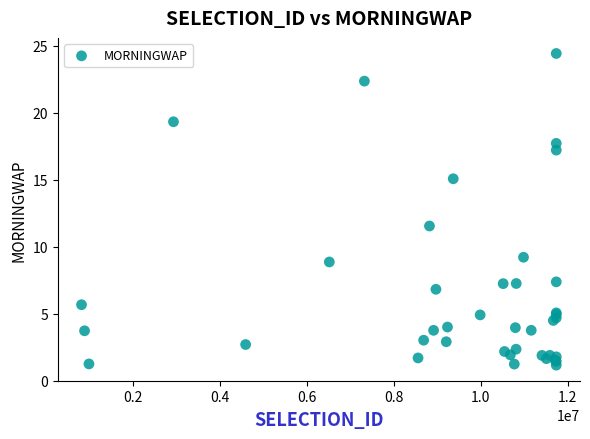

What Y value in the scatter plot is closest to 12?

11.5